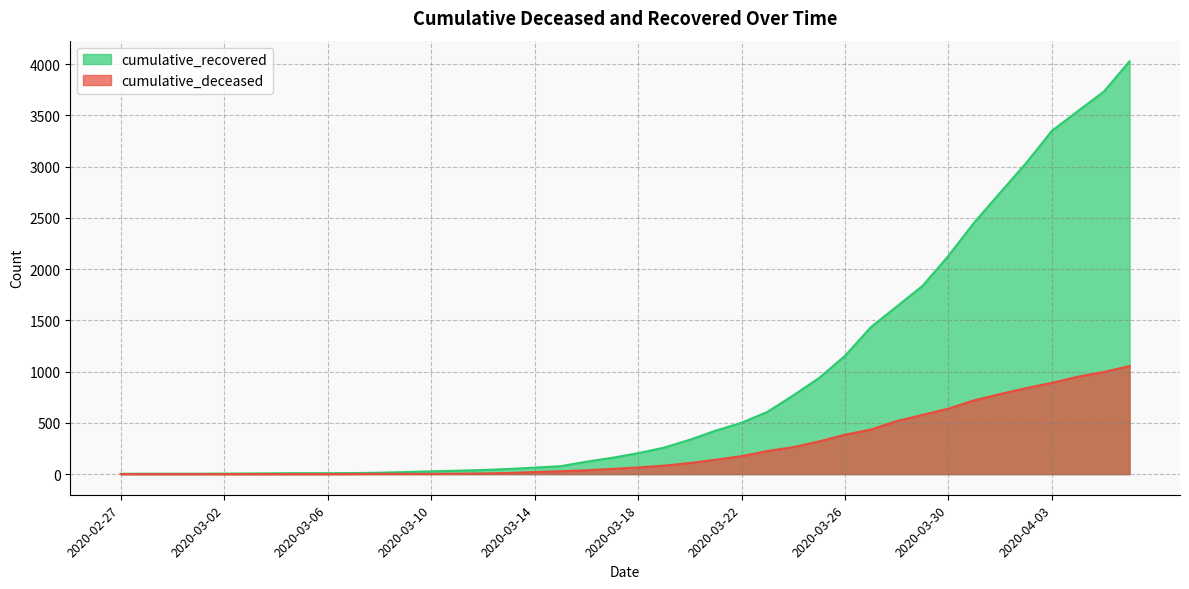

Reading right to left, what are all the values shown in this chart?

cumulative_recovered: 2020-04-06=4027	2020-04-05=3730	2020-04-04=3541	2020-04-03=3350	2020-04-02=3034	2020-04-01=2746	2020-03-31=2456	2020-03-30=2130	2020-03-29=1837	2020-03-28=1635	2020-03-27=1434	2020-03-26=1154	2020-03-25=938	2020-03-24=768	2020-03-23=607	2020-03-22=501	2020-03-21=424	2020-03-20=335	2020-03-19=258	2020-03-18=204	2020-03-17=159	2020-03-16=121	2020-03-15=77	2020-03-14=63	2020-03-13=50	2020-03-12=40	2020-03-11=33	2020-03-10=27	2020-03-09=20	2020-03-08=14	2020-03-07=10	2020-03-06=9	2020-03-05=9	2020-03-04=8	2020-03-03=6	2020-03-02=5	2020-03-01=4	2020-02-29=4	2020-02-28=4	2020-02-27=3
cumulative_deceased: 2020-04-06=1054	2020-04-05=996	2020-04-04=950	2020-04-03=890	2020-04-02=839	2020-04-01=781	2020-03-31=720	2020-03-30=639	2020-03-29=578	2020-03-28=517	2020-03-27=435	2020-03-26=384	2020-03-25=319	2020-03-24=263	2020-03-23=225	2020-03-22=175	2020-03-21=140	2020-03-20=108	2020-03-19=82	2020-03-18=65	2020-03-17=51	2020-03-16=37	2020-03-15=28	2020-03-14=20	2020-03-13=11	2020-03-12=6	2020-03-11=4	2020-03-10=2	2020-03-09=2	2020-03-08=2	2020-03-07=1	2020-03-06=0	2020-03-05=0	2020-03-04=0	2020-03-03=0	2020-03-02=0	2020-03-01=0	2020-02-29=0	2020-02-28=0	2020-02-27=0